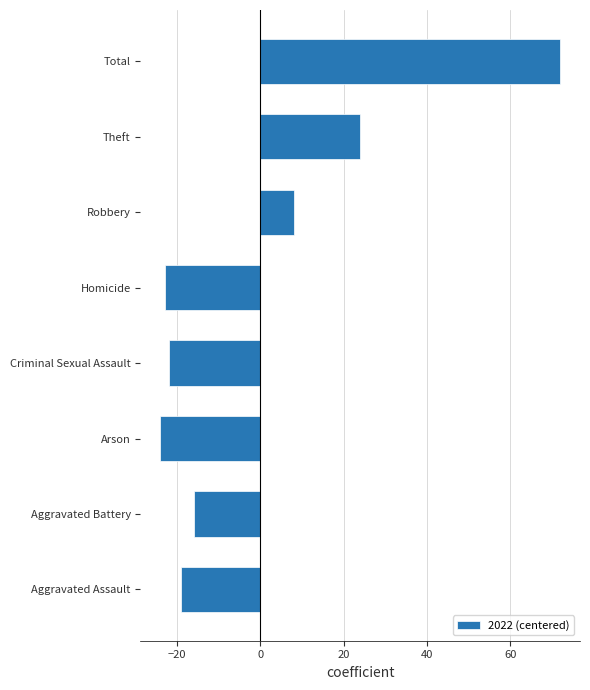

Does the chart contain any negative values?

Yes